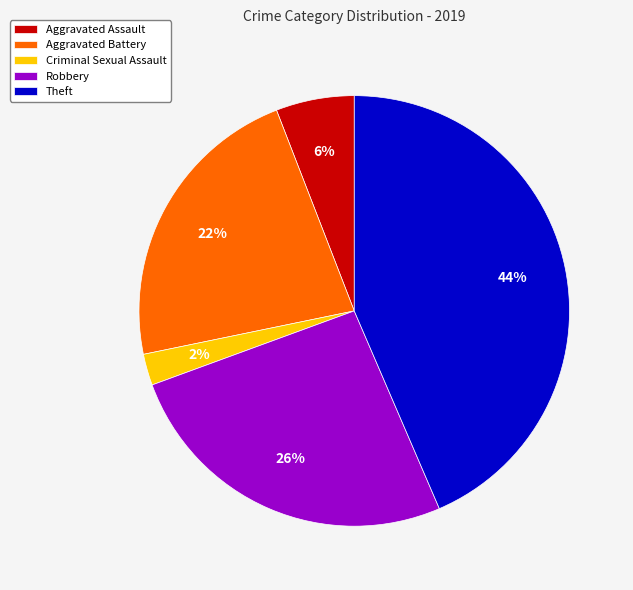

What percentage is the Robbery slice, to the nearest percent?

26%